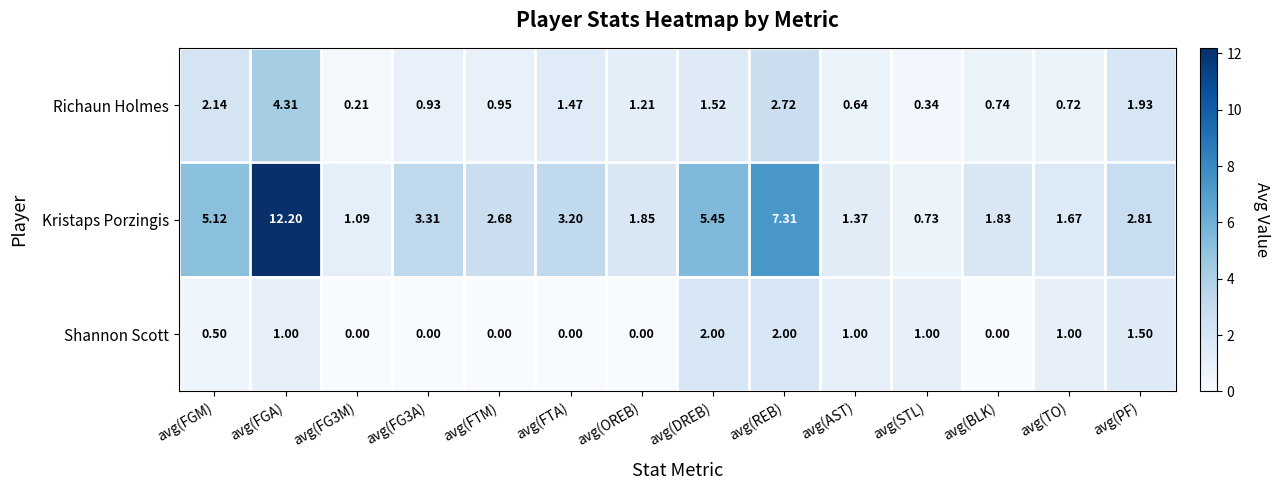

At how many categories does at least one series exceed 6?

2